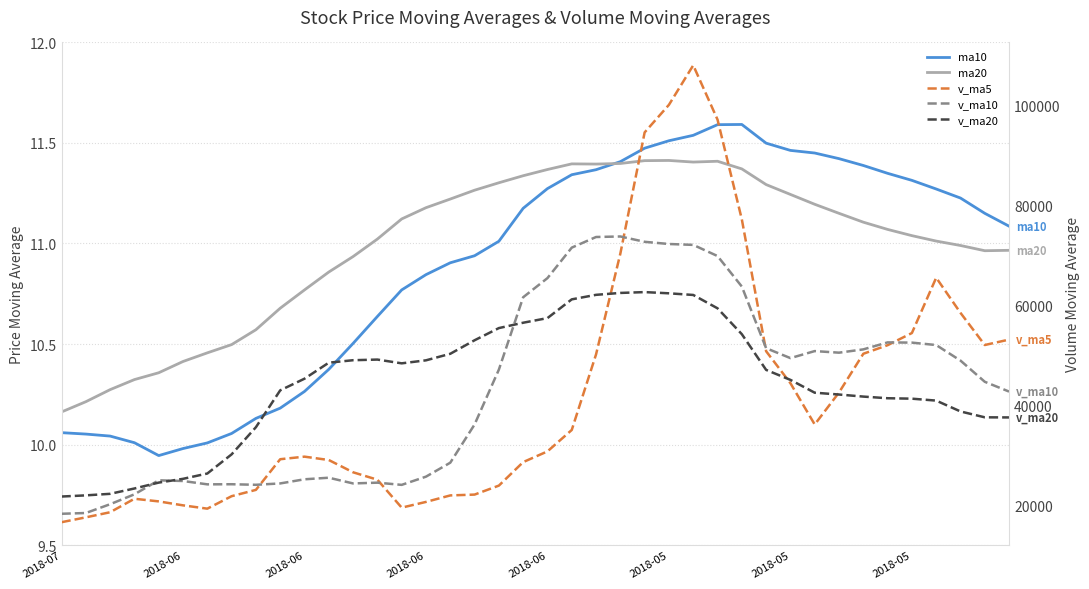

Which has a higher value, 39 or 26?

26